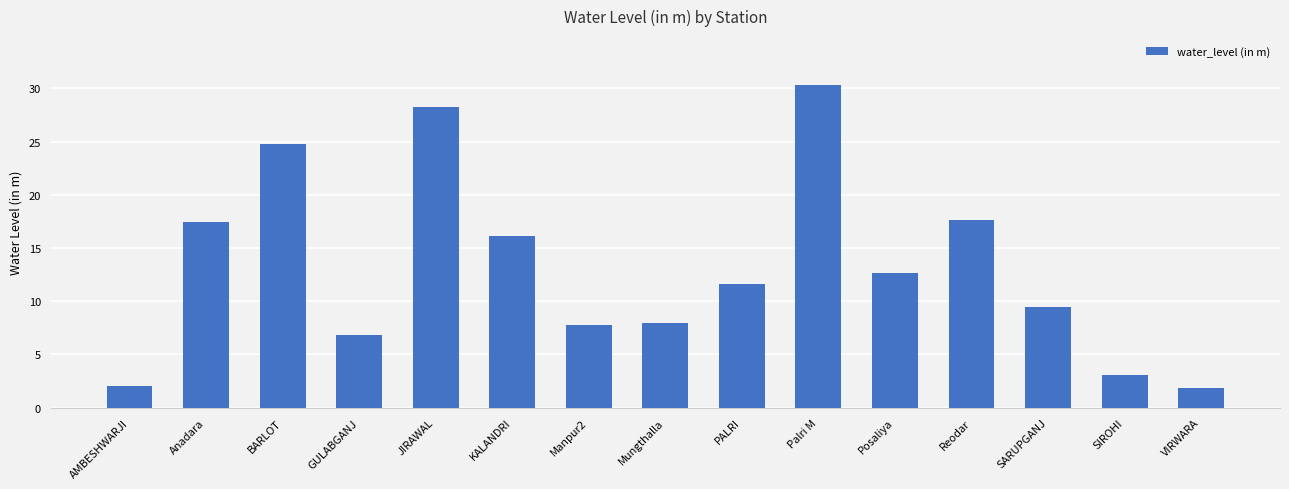

The value at SIROHI is 0.8. True or false?

False